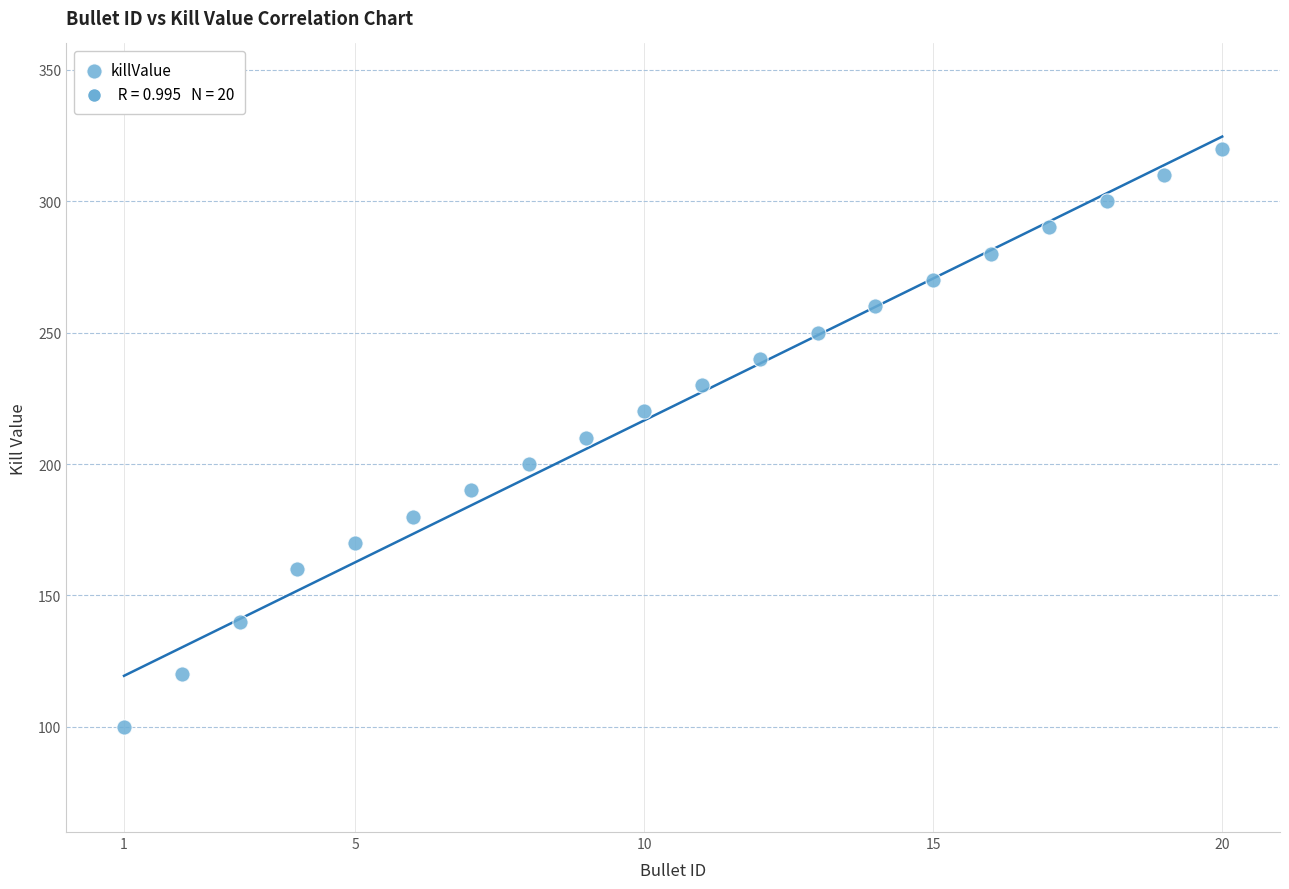

What is the range of X values (max minus min)?

19